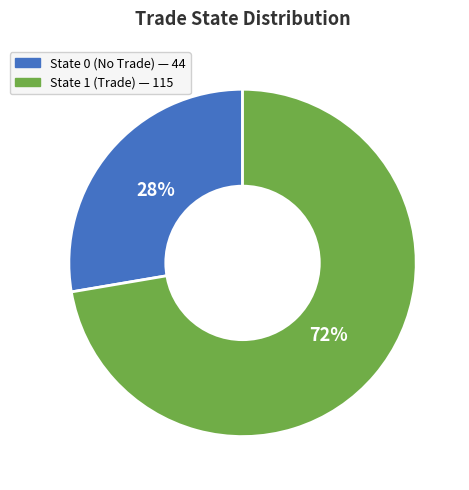

Does any single category account for the majority?

Yes